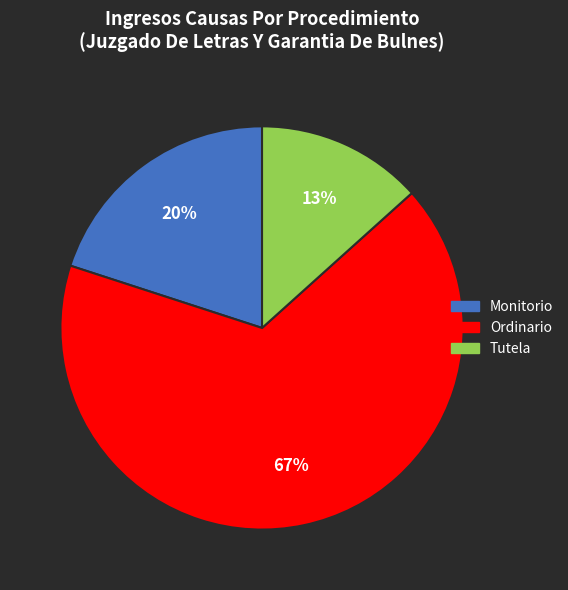

Does Monitorio represent more than half of the total?

No